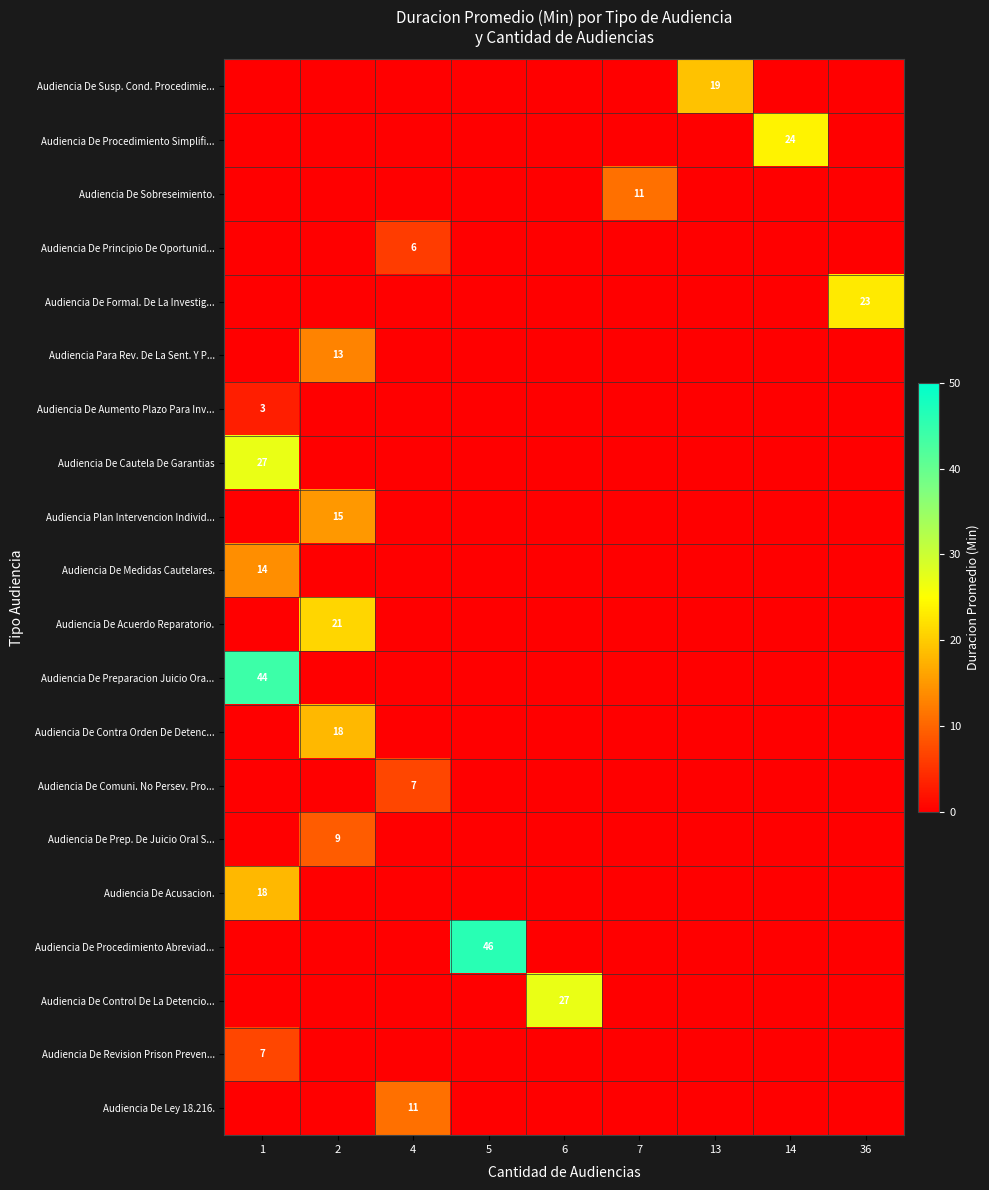

Reading left to right, what are all the values shown in this chart?

row_0: 1=0	2=0	4=0	5=0	6=0	7=0	13=19	14=0	36=0
row_1: 1=0	2=0	4=0	5=0	6=0	7=0	13=0	14=24	36=0
row_2: 1=0	2=0	4=0	5=0	6=0	7=11	13=0	14=0	36=0
row_3: 1=0	2=0	4=6	5=0	6=0	7=0	13=0	14=0	36=0
row_4: 1=0	2=0	4=0	5=0	6=0	7=0	13=0	14=0	36=23
row_5: 1=0	2=13	4=0	5=0	6=0	7=0	13=0	14=0	36=0
row_6: 1=3	2=0	4=0	5=0	6=0	7=0	13=0	14=0	36=0
row_7: 1=27	2=0	4=0	5=0	6=0	7=0	13=0	14=0	36=0
row_8: 1=0	2=15	4=0	5=0	6=0	7=0	13=0	14=0	36=0
row_9: 1=14	2=0	4=0	5=0	6=0	7=0	13=0	14=0	36=0
row_10: 1=0	2=21	4=0	5=0	6=0	7=0	13=0	14=0	36=0
row_11: 1=44	2=0	4=0	5=0	6=0	7=0	13=0	14=0	36=0
row_12: 1=0	2=18	4=0	5=0	6=0	7=0	13=0	14=0	36=0
row_13: 1=0	2=0	4=7	5=0	6=0	7=0	13=0	14=0	36=0
row_14: 1=0	2=9	4=0	5=0	6=0	7=0	13=0	14=0	36=0
row_15: 1=18	2=0	4=0	5=0	6=0	7=0	13=0	14=0	36=0
row_16: 1=0	2=0	4=0	5=46	6=0	7=0	13=0	14=0	36=0
row_17: 1=0	2=0	4=0	5=0	6=27	7=0	13=0	14=0	36=0
row_18: 1=7	2=0	4=0	5=0	6=0	7=0	13=0	14=0	36=0
row_19: 1=0	2=0	4=11	5=0	6=0	7=0	13=0	14=0	36=0